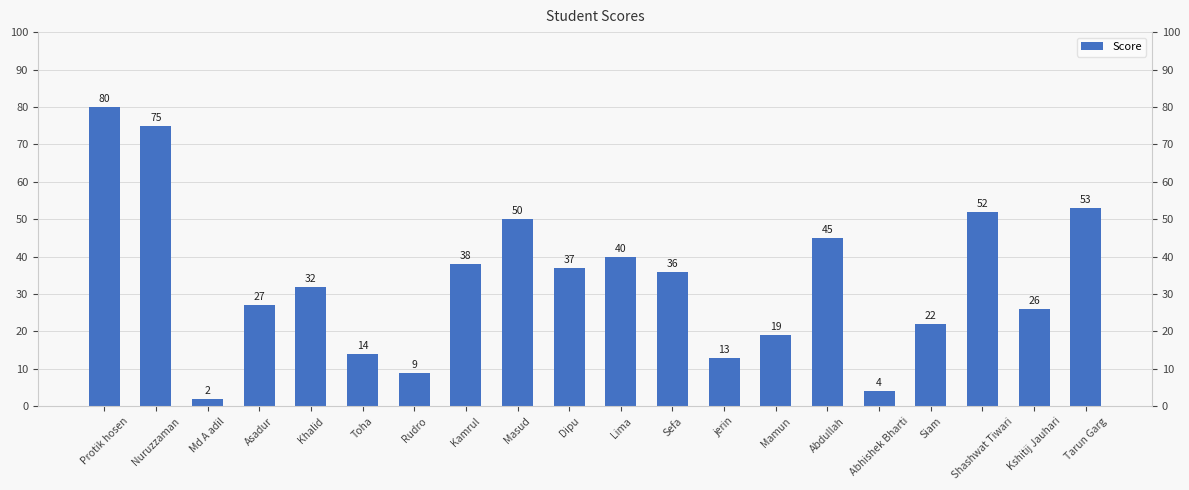

How many data points does each series have?

20